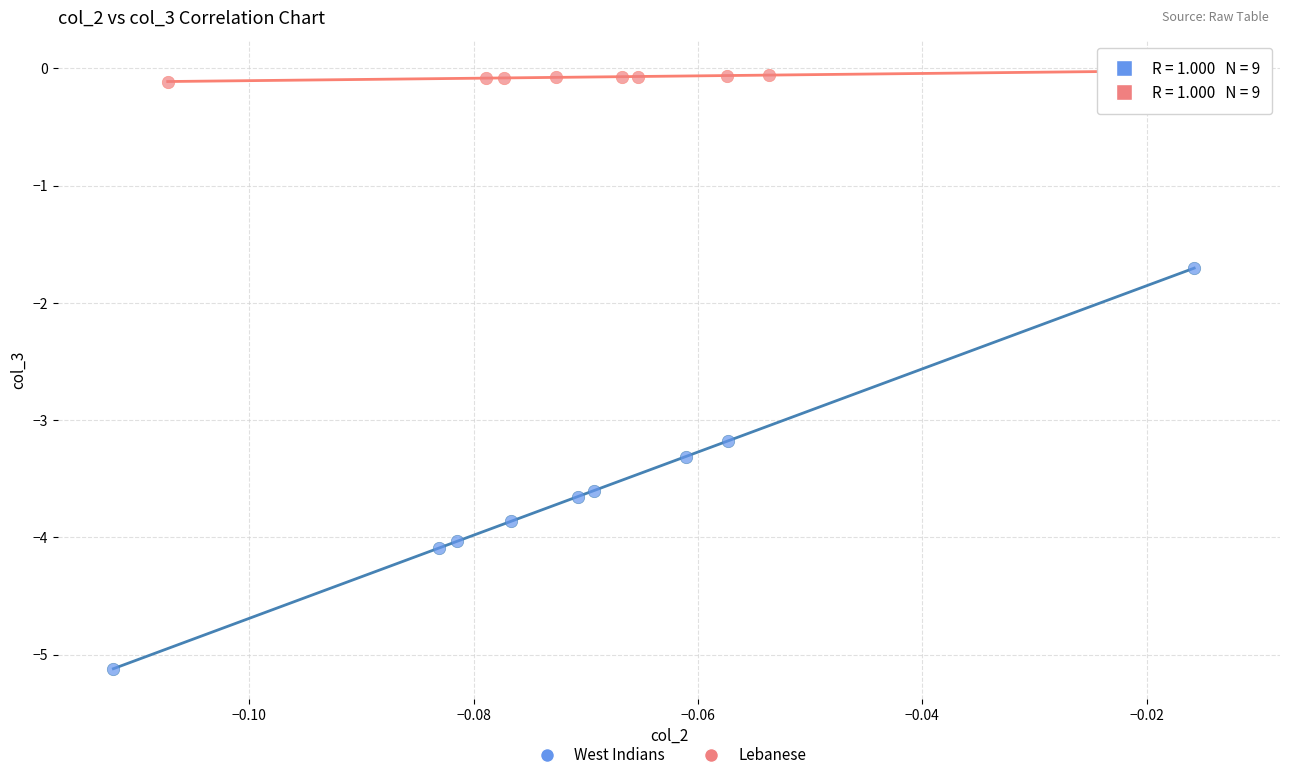

What are all the series names shown in the legend?

West Indians, Lebanese